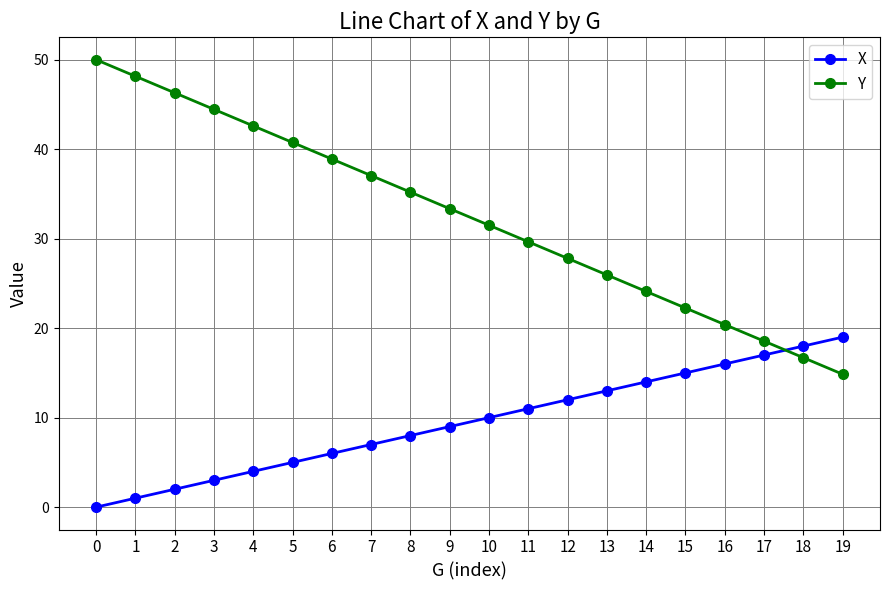

True or false: Y has more than 1 points higher than both neighbors.

False